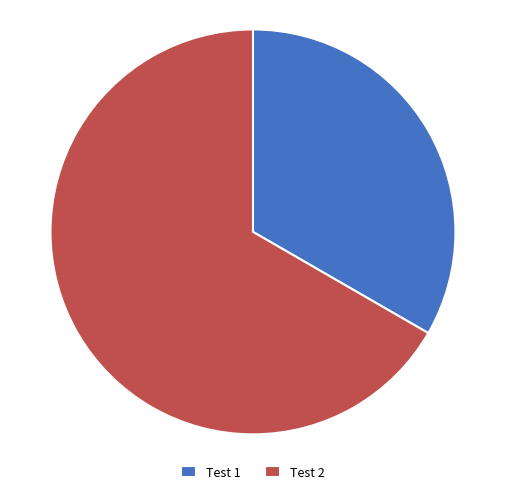

The Test 1 slice represents 33% of the pie. True or false?

True